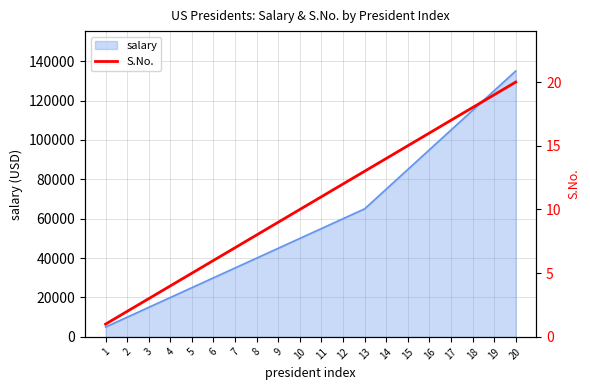

Count the number of categories in the chart.

20